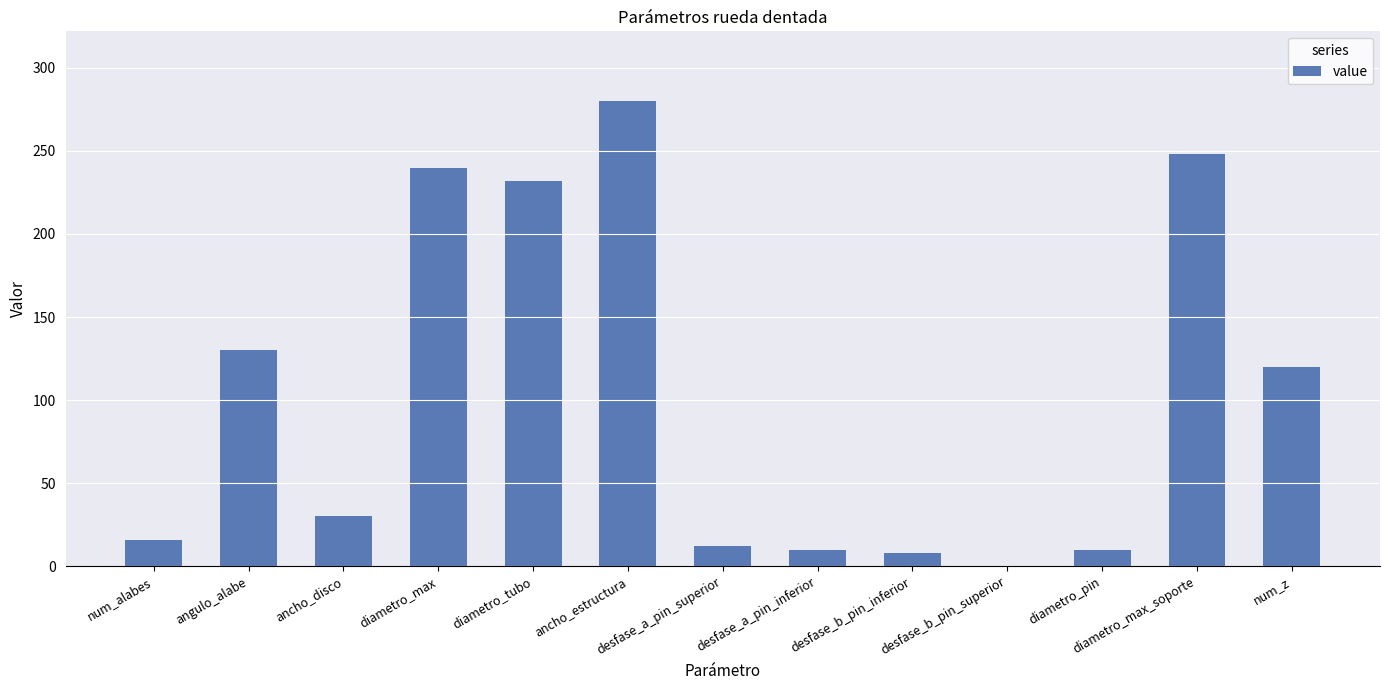

Count the number of data series in this chart.

1